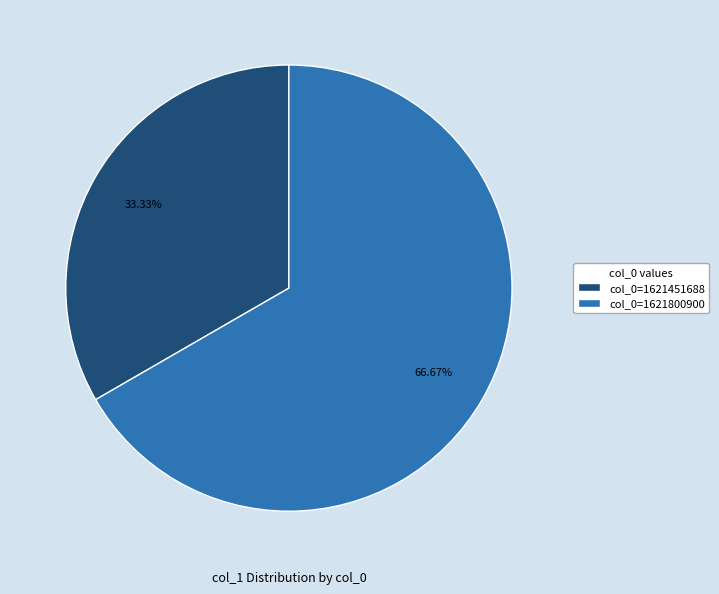

Is the sum of col_0=1621451688 and col_0=1621800900 greater than half?

Yes